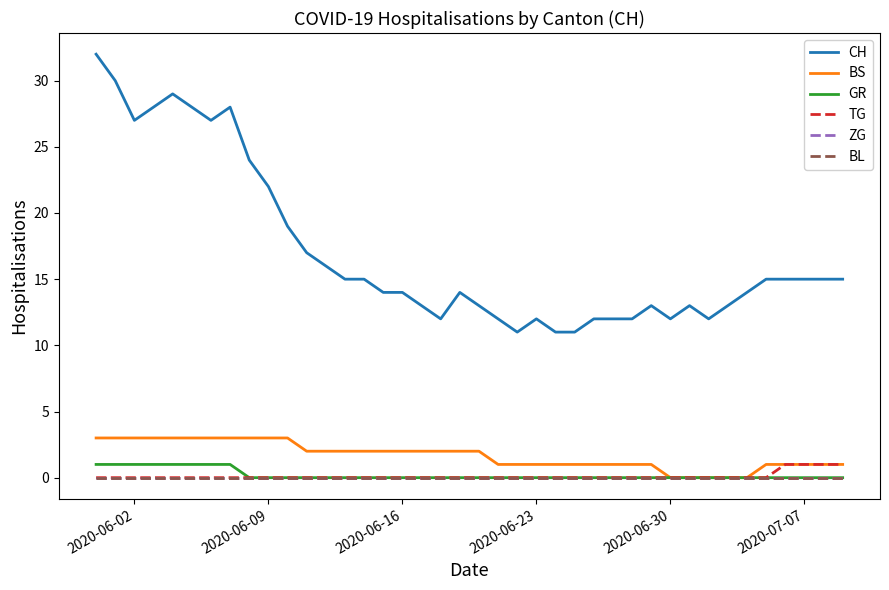

At how many categories does at least one series exceed 16?

12